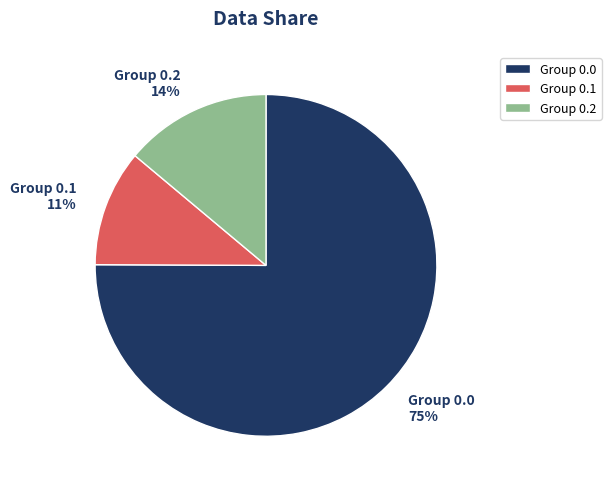

To the nearest percent, what is the difference between the largest and smallest slice percentages?

64%